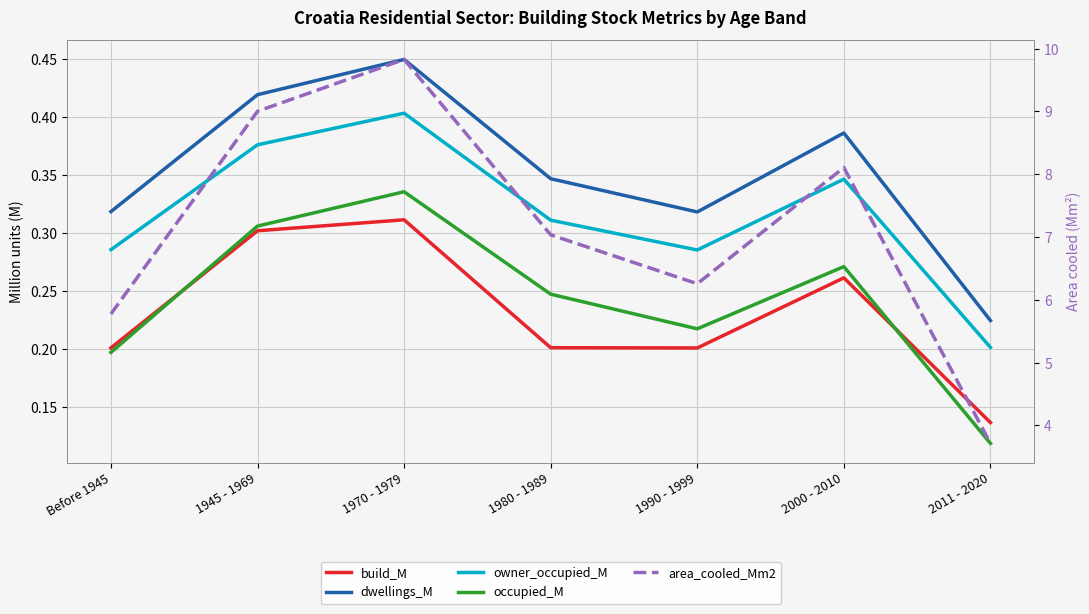

Which series has the largest total across all categories?

area_cooled_Mm2